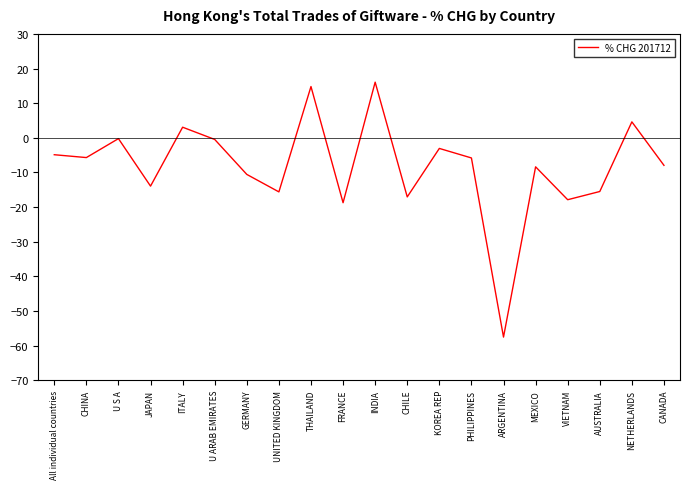

True or false: the data shows -5.8 at PHILIPPINES.

True